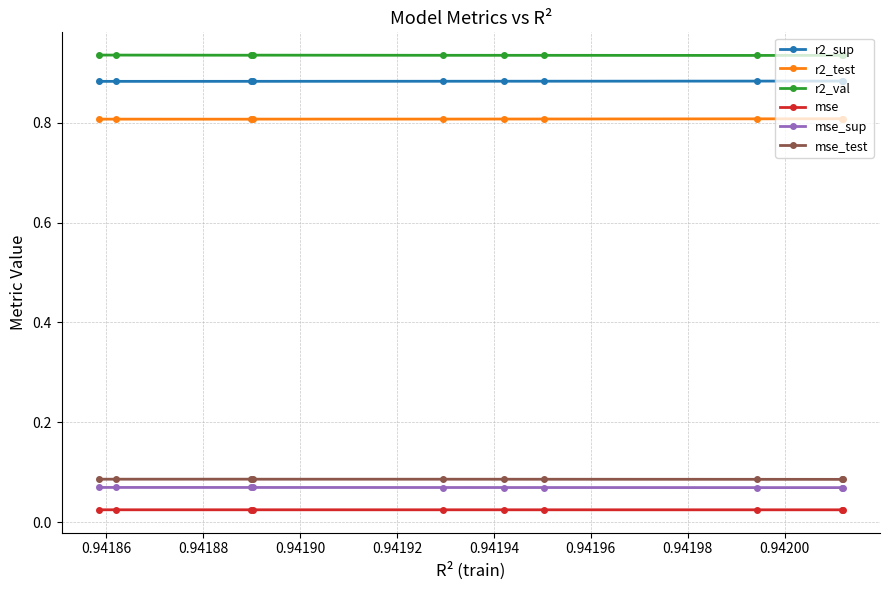

In r2_val, how many points are lower than both neighbors (excluding endpoints)?

2